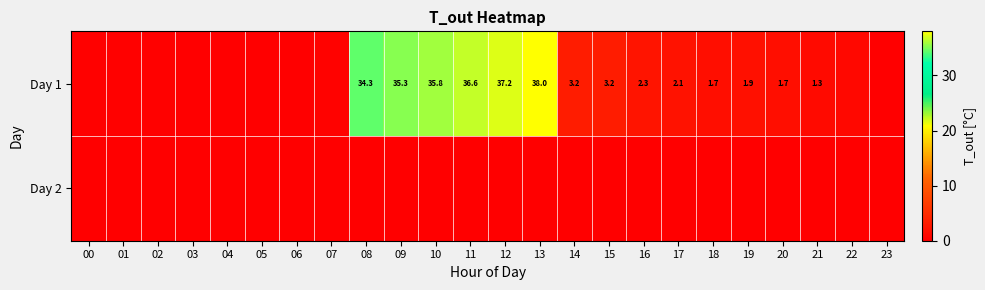

Is it true that Day 1 equals 21.5 at 08?

False